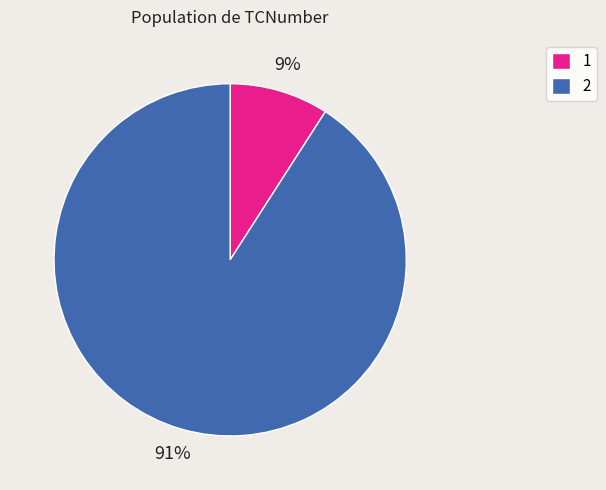

How many segments does this pie chart have?

2